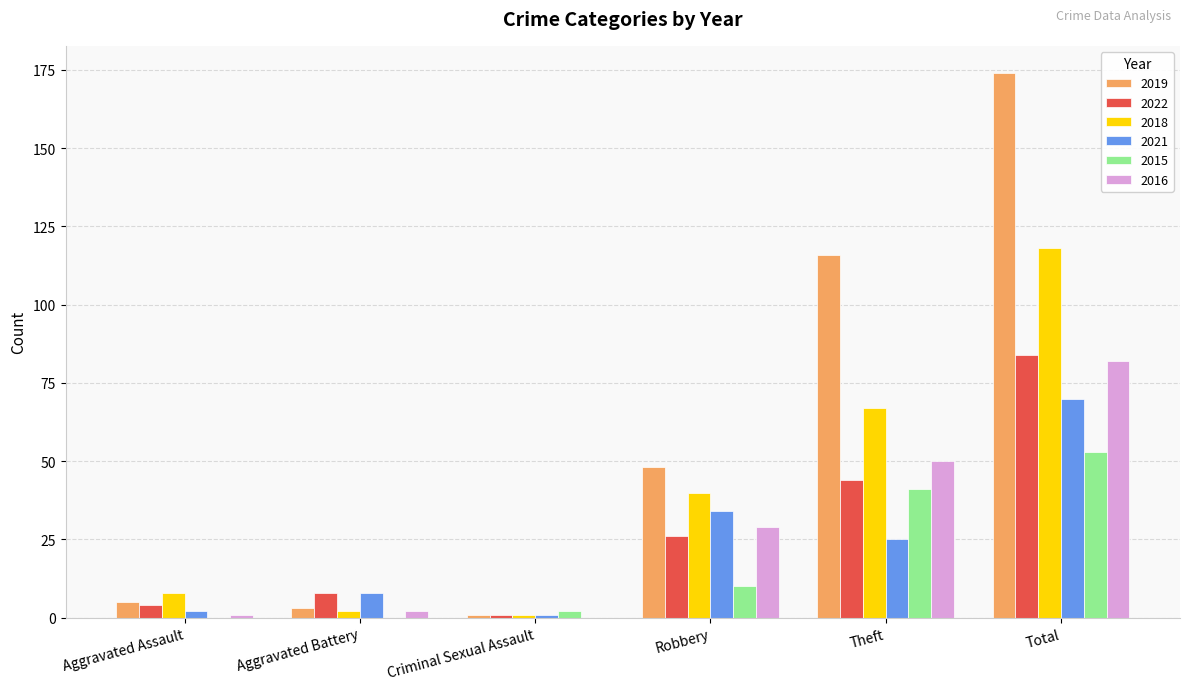

Are the bars grouped side by side (vs. stacked)?

Yes